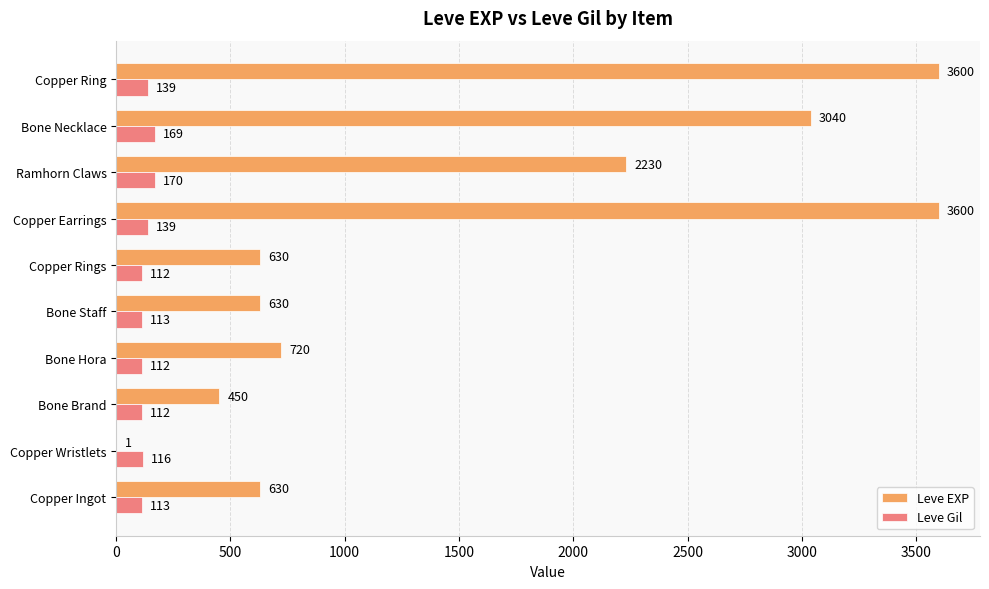

What is the approximate value of Leve EXP at Copper Rings, to the nearest 50?

650